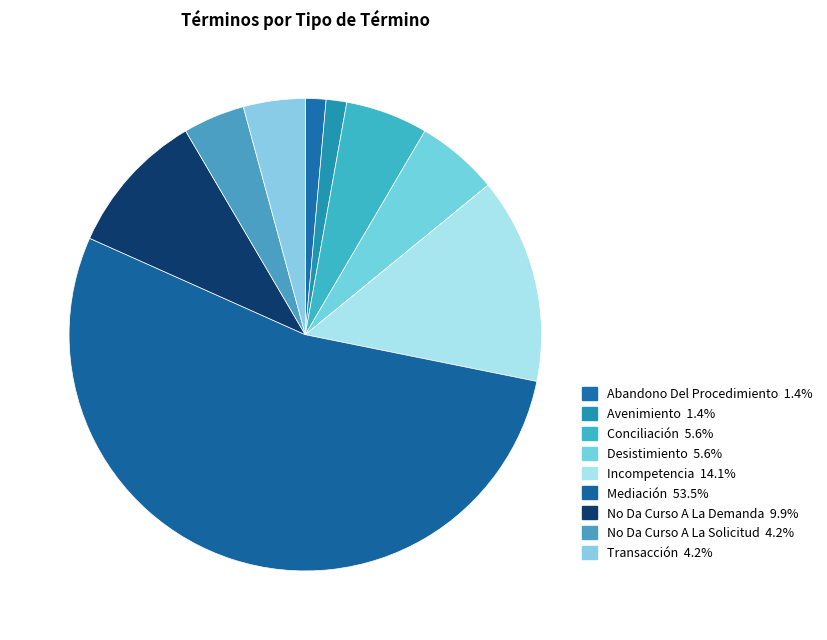

Is there any slice that represents more than half of the pie?

Yes